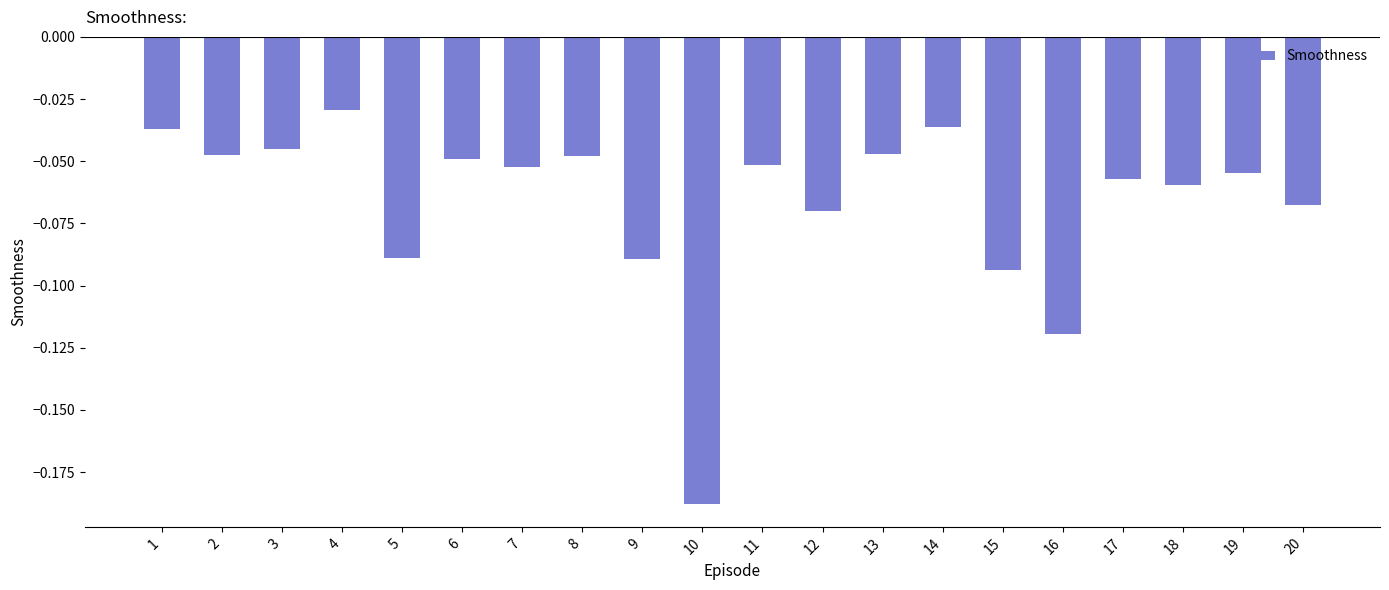

Which has a higher value, 4 or 16?

4